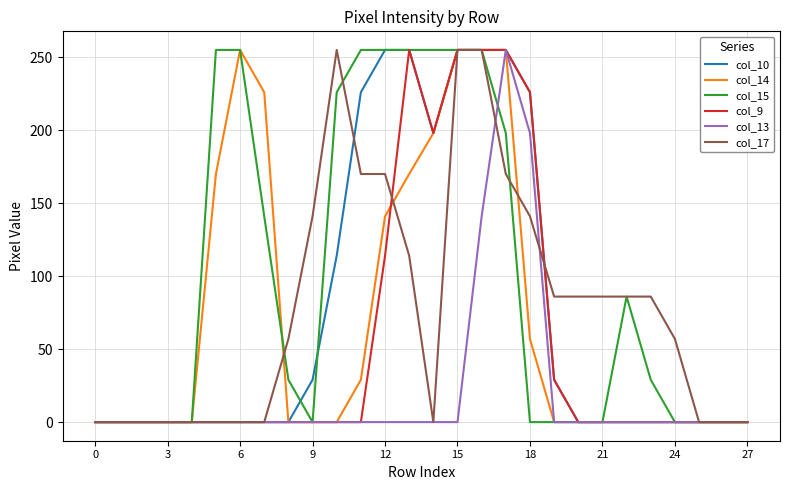

What is the greatest value displayed?

255